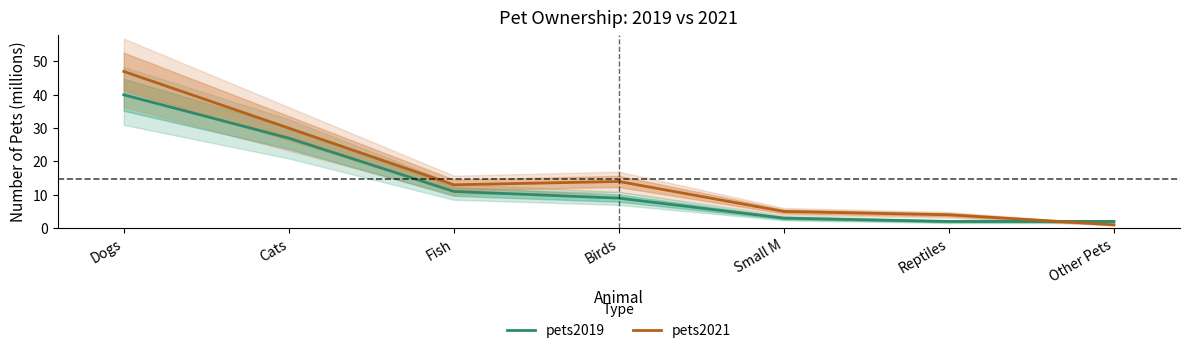

Reading left to right, what are all the values shown in this chart?

pets2019: Dogs=40	Cats=27	Fish=11	Birds=9	Small M=3	Reptiles=2	Other Pets=2
pets2021: Dogs=47	Cats=30	Fish=13	Birds=14	Small M=5	Reptiles=4	Other Pets=1